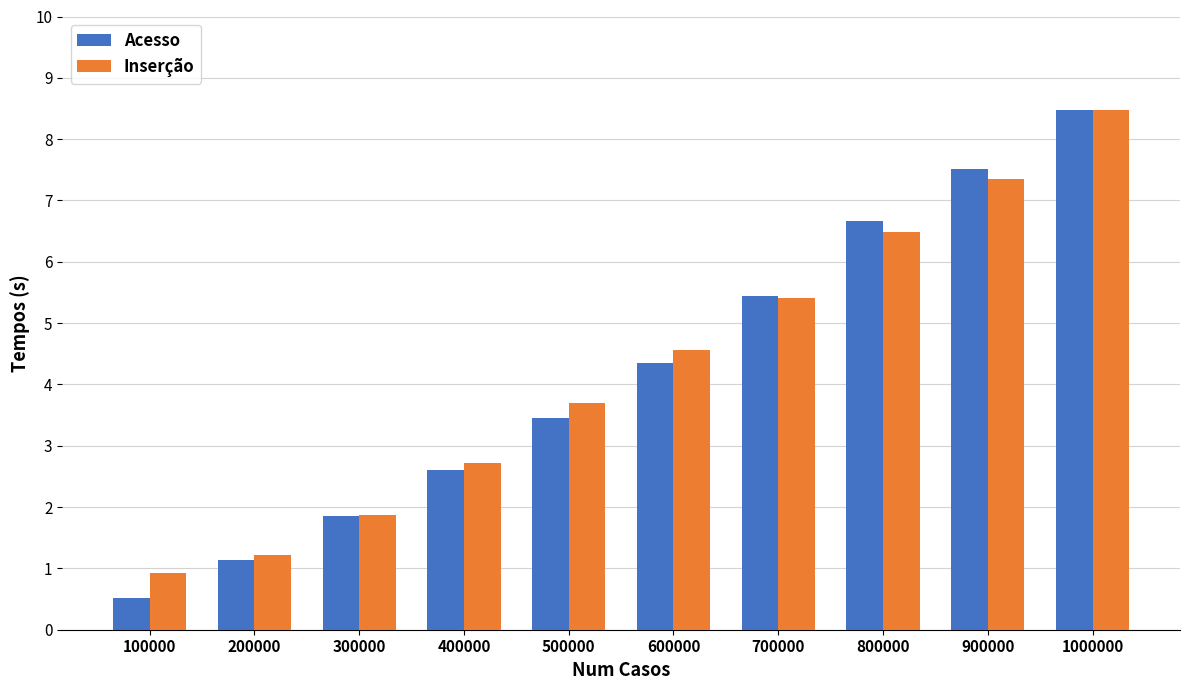

Is the value of Acesso at 100000 greater than the value of Inserção at 400000?

No